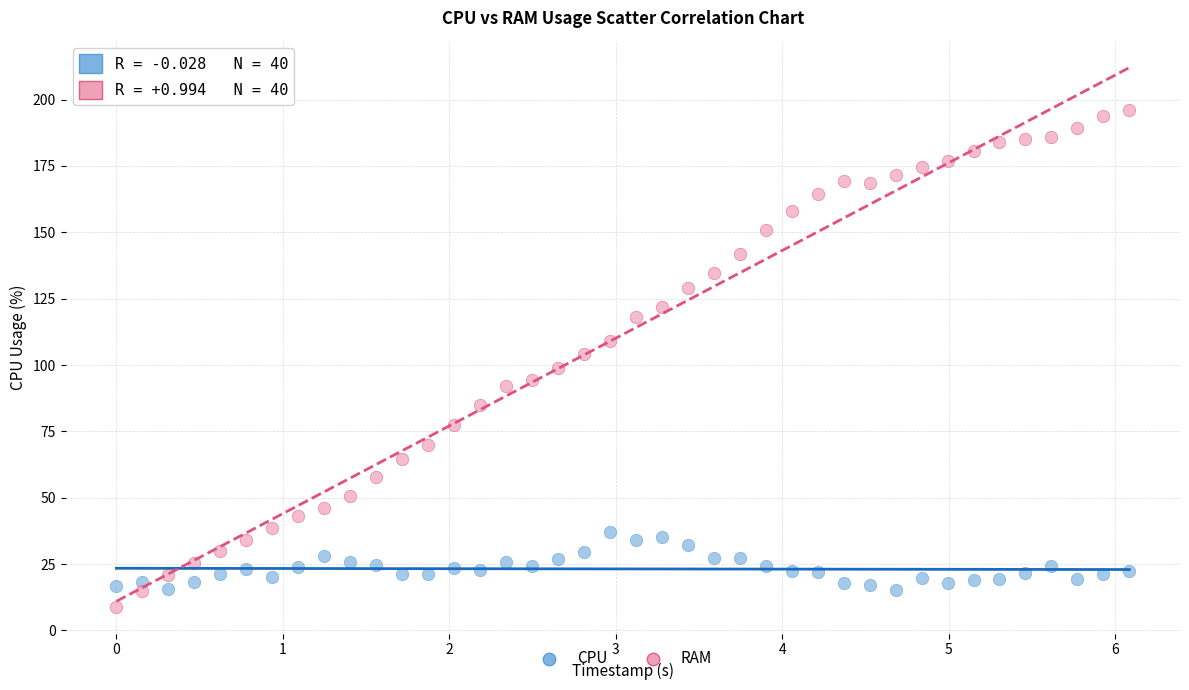

Which series reaches the minimum Y coordinate?

RAM